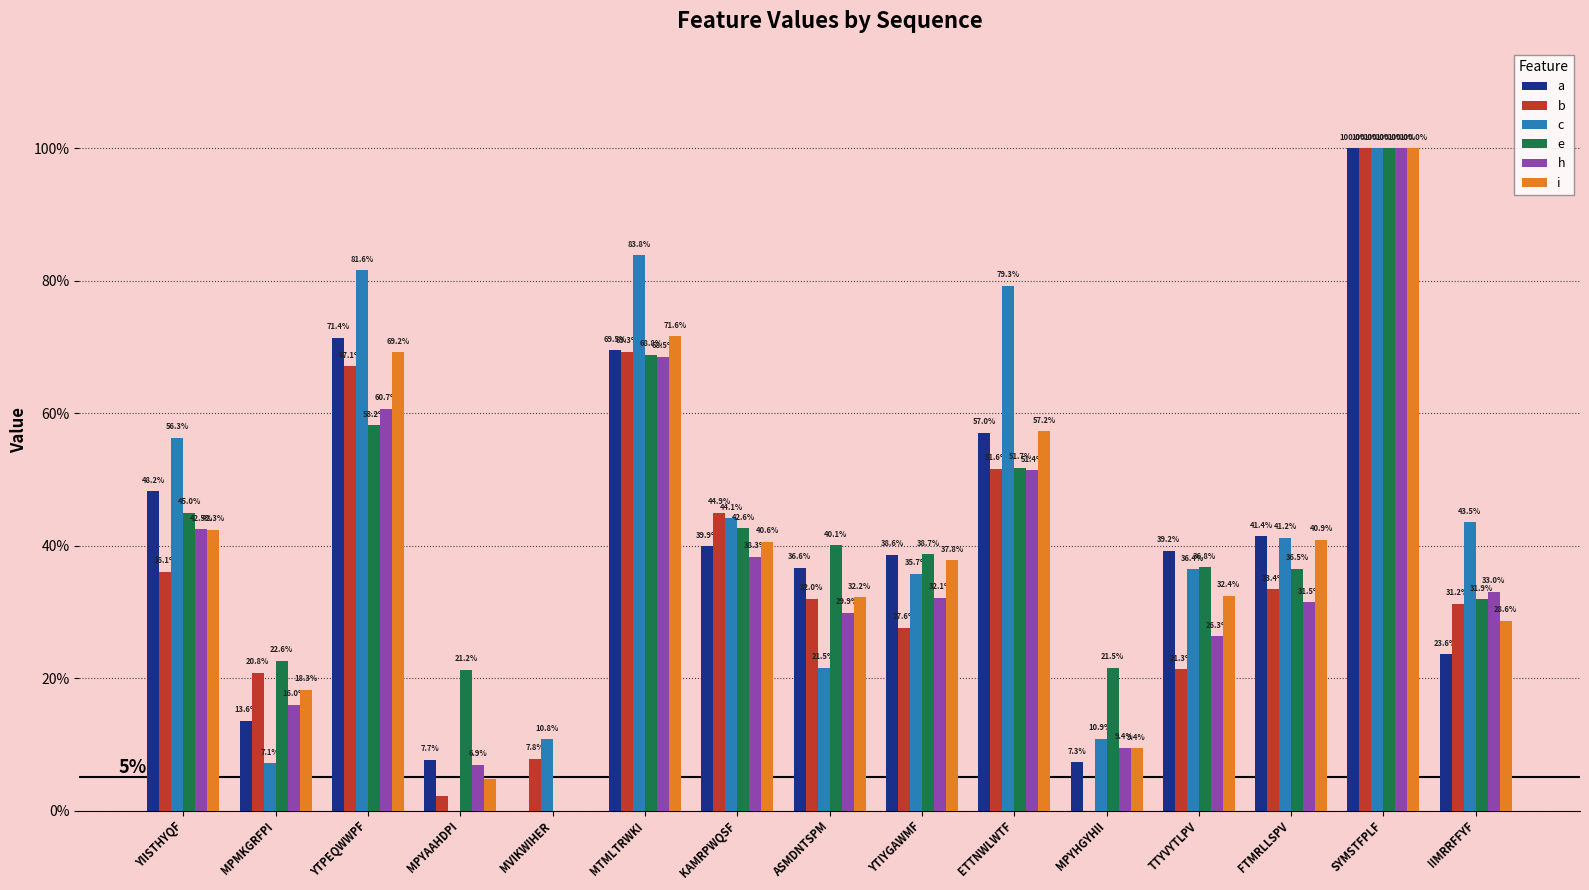

Are the bars horizontal?

No